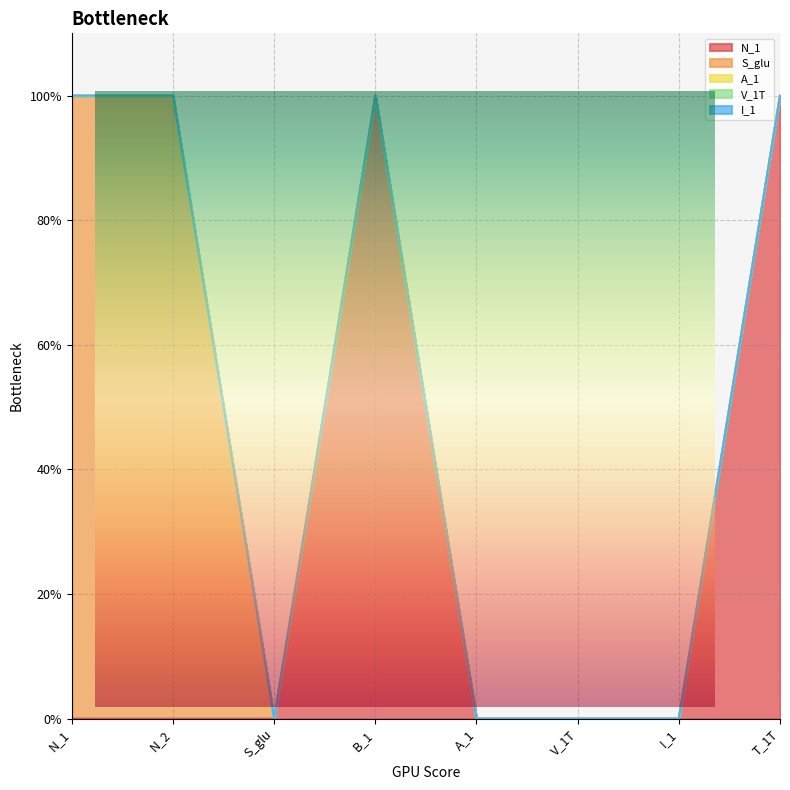

The S_glu series shows 0 at B_1. True or false?

False